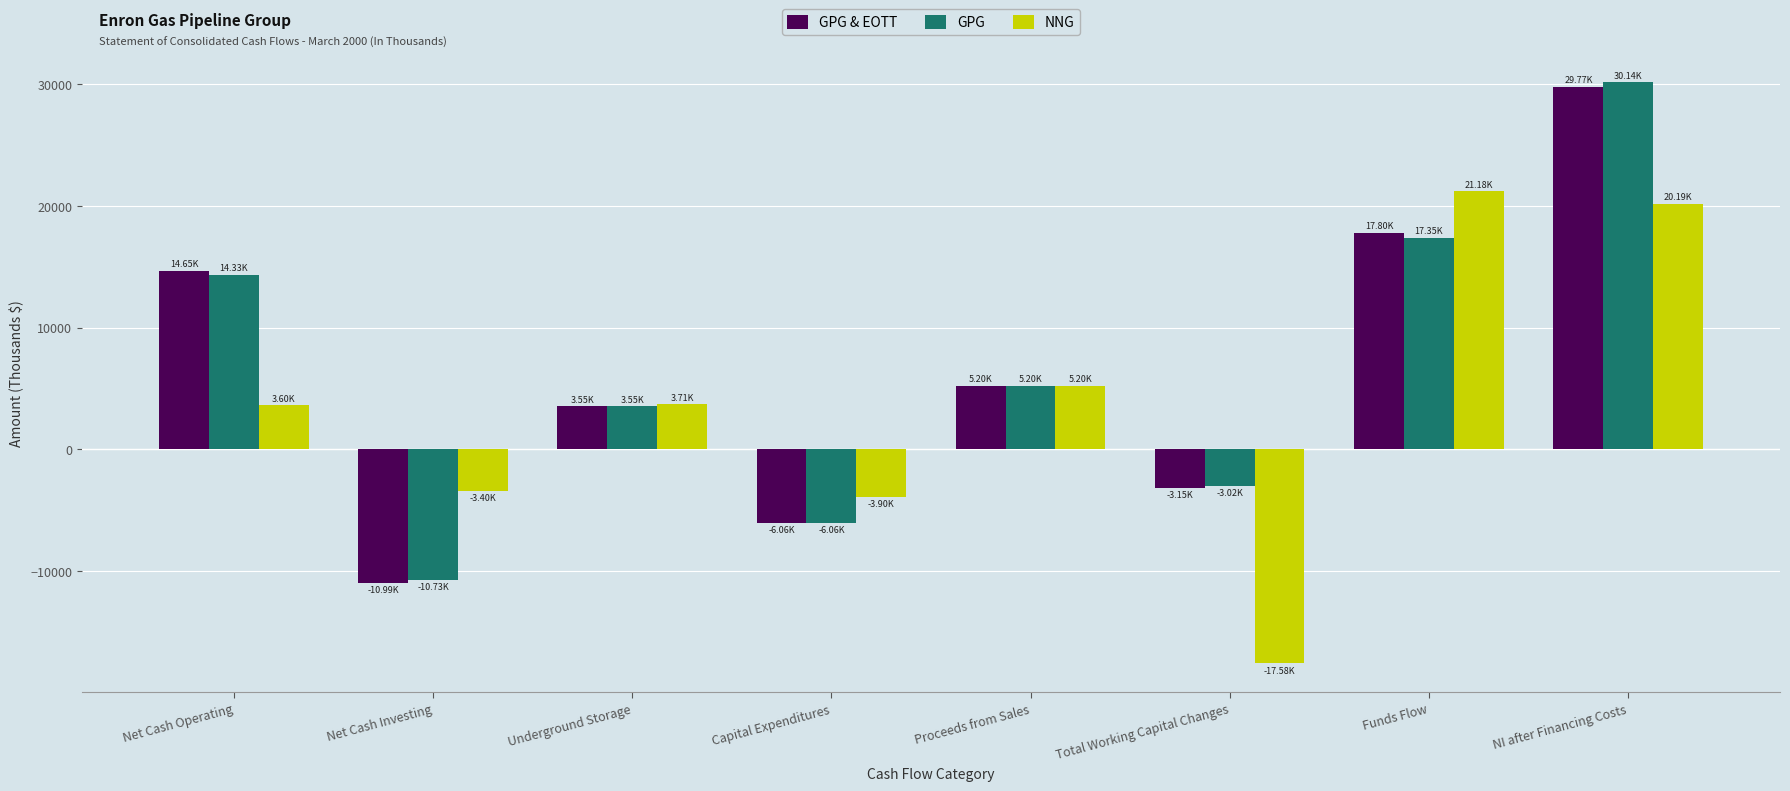

Between Total Working Capital Changes and Funds Flow, which series saw the biggest shift?

NNG